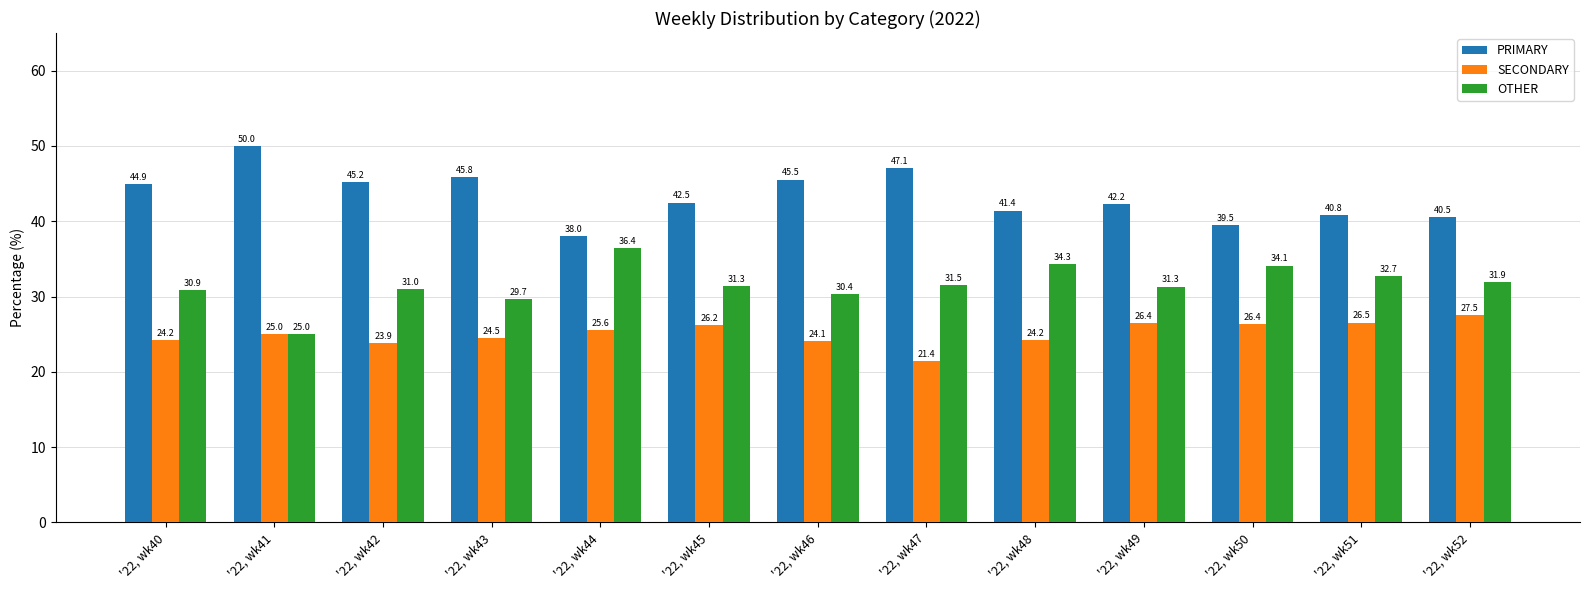

Rank the series by their average value, from lowest to highest.

SECONDARY, OTHER, PRIMARY